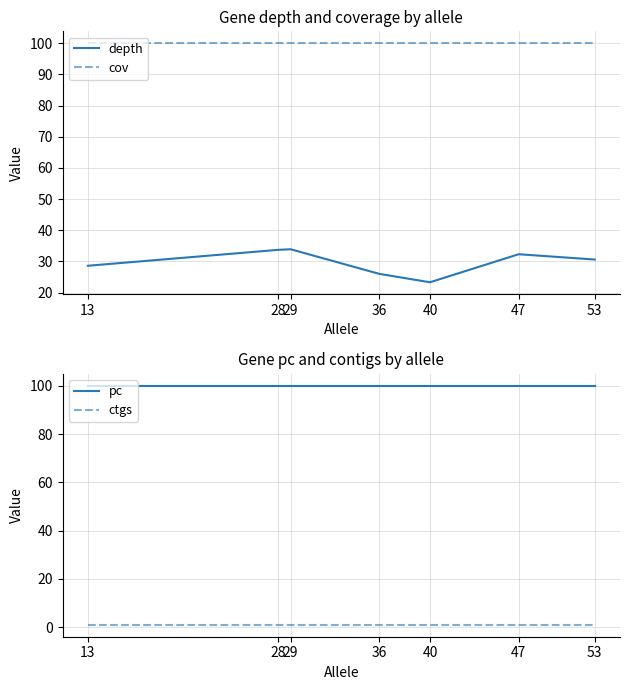

At which category does depth reach its first local peak?

29